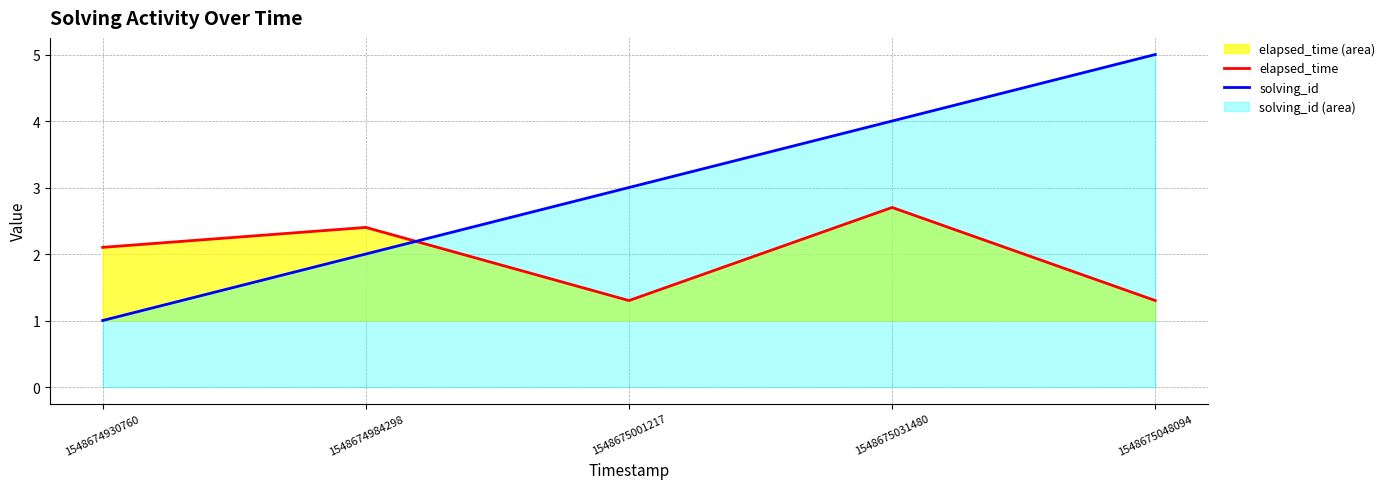

At which category is the sum across all series the highest?

1548675031480